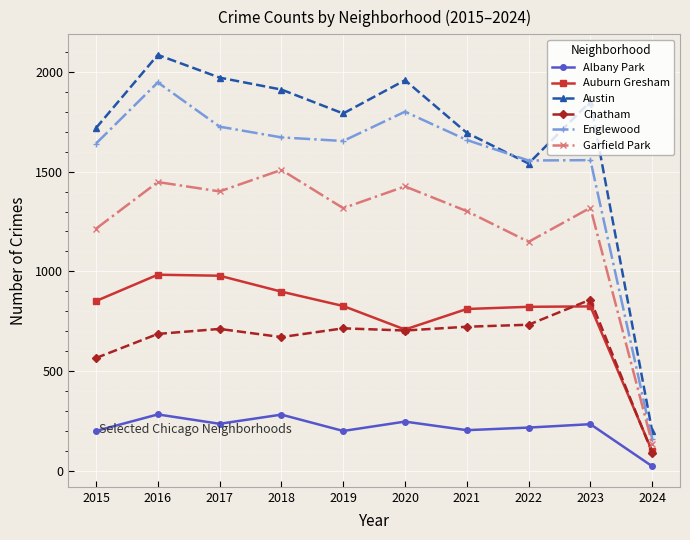

True or false: Austin and Albany Park cross at least once.

False